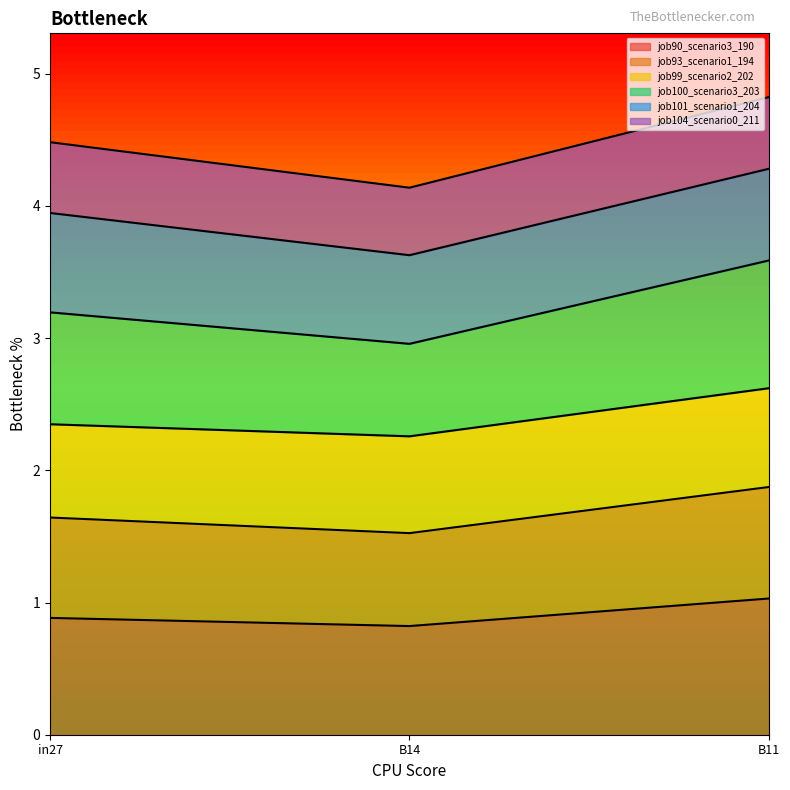

Which series has the widest spread of values?

job100_scenario3_203